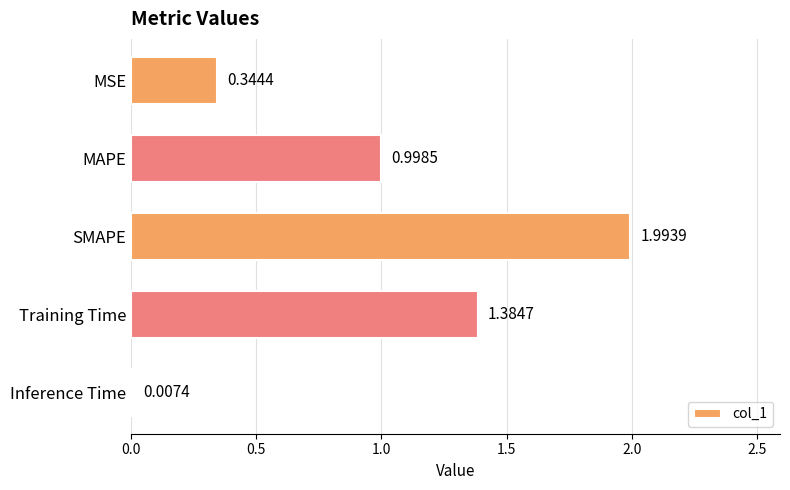

Where is the data nearest to the value 1?

MAPE